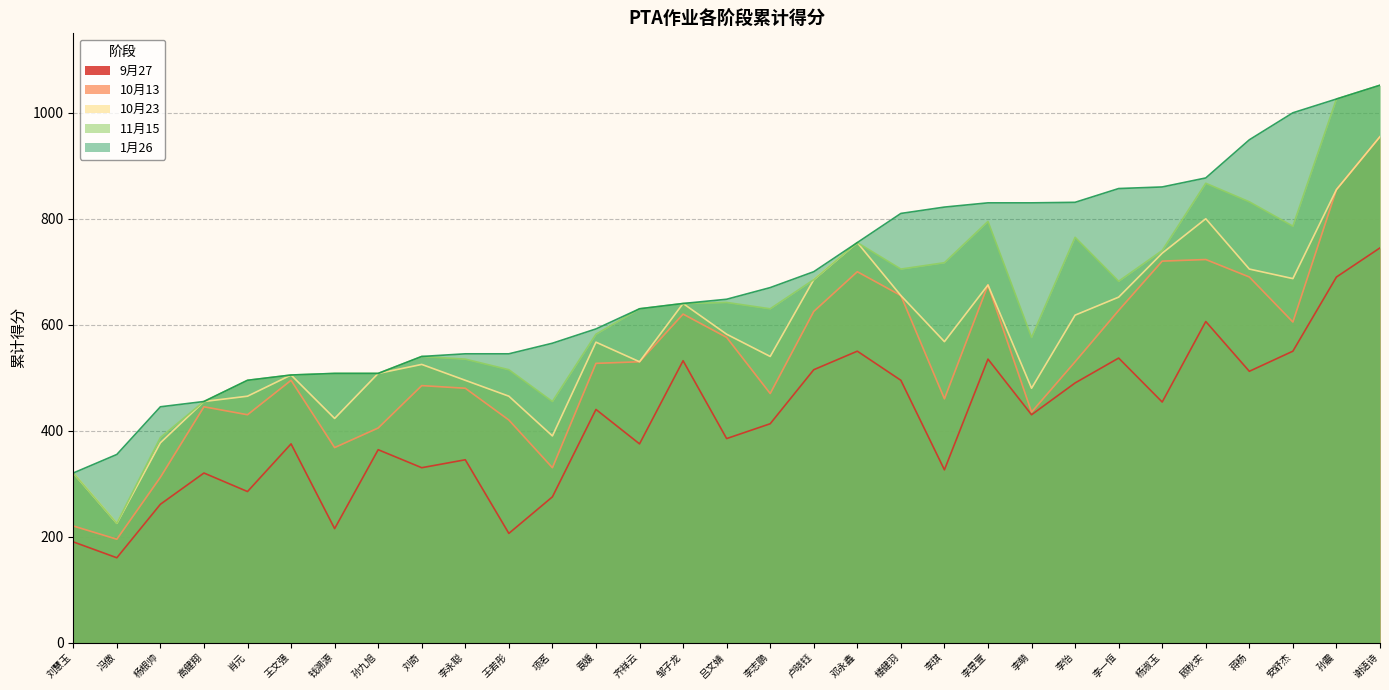

What is the sum of all 11月15 values?

19555